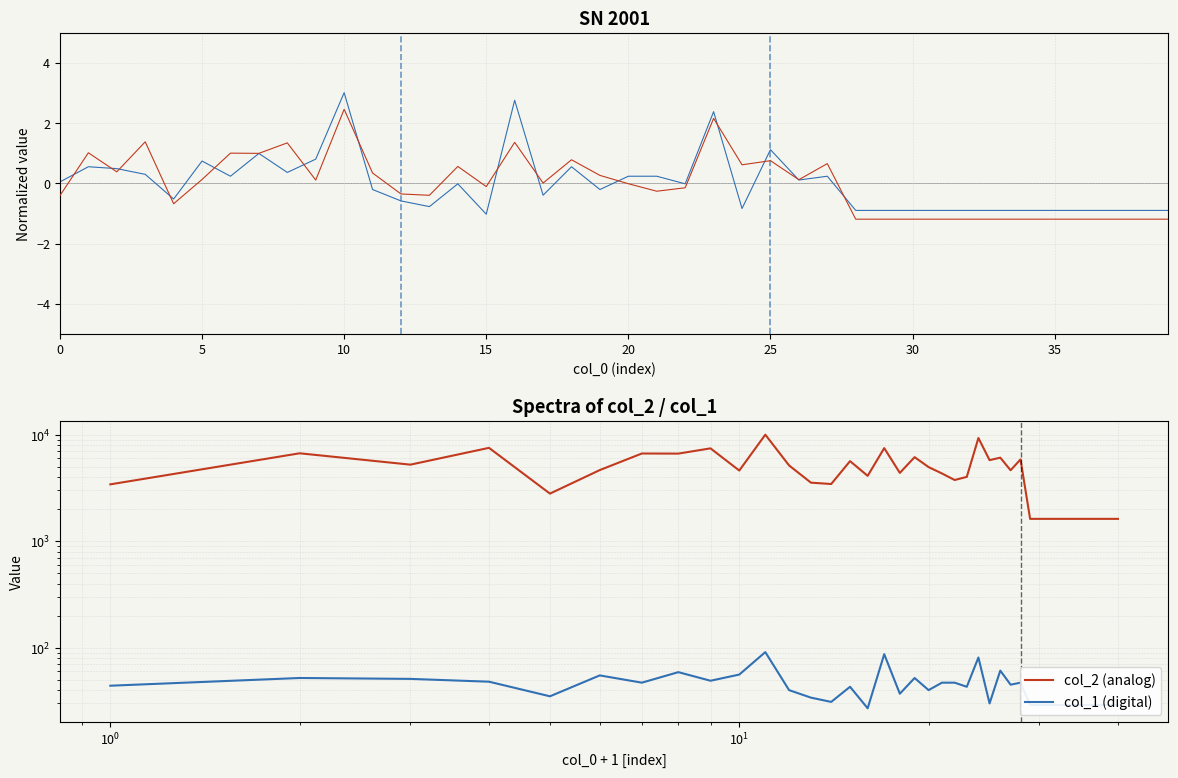

Which series has the widest spread of values?

col_2 (analog)